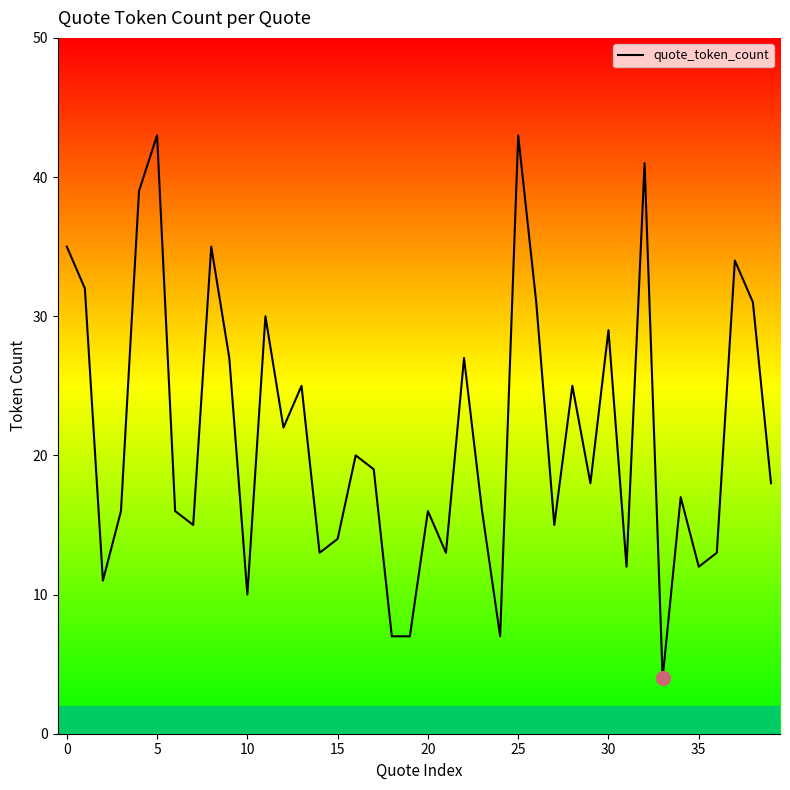

What is the difference between the values at 30 and 29?

11